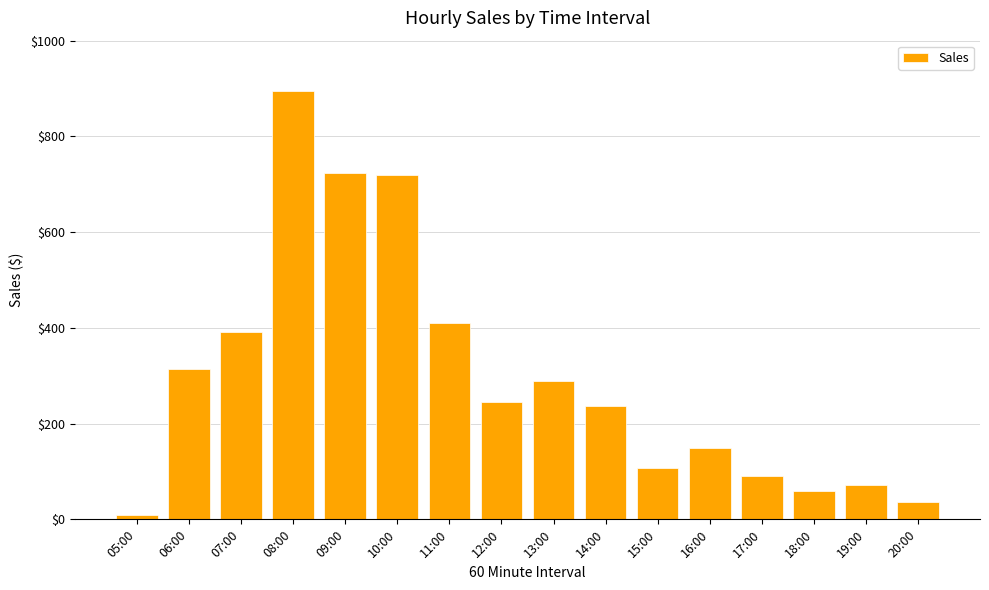

What is the sum of the values at 16:00 and 09:00?

874.0